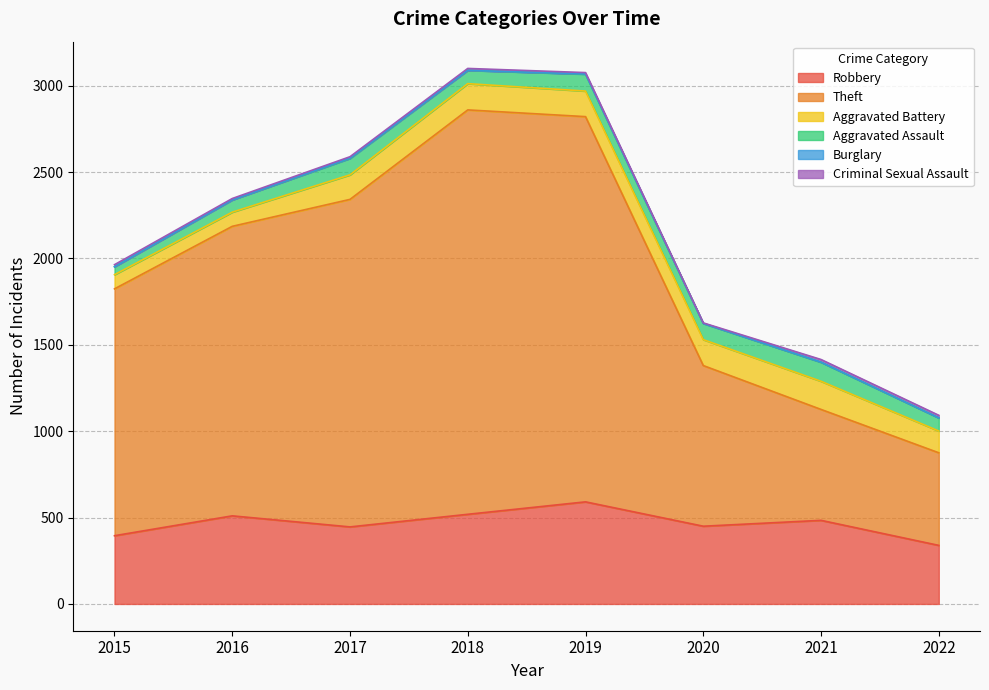

What is the difference between the highest and lowest values at 2015?

1429